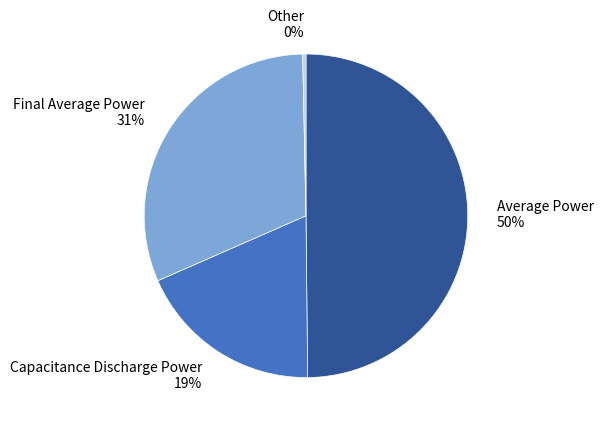

The Final Average Power slice represents 21% of the pie. True or false?

False